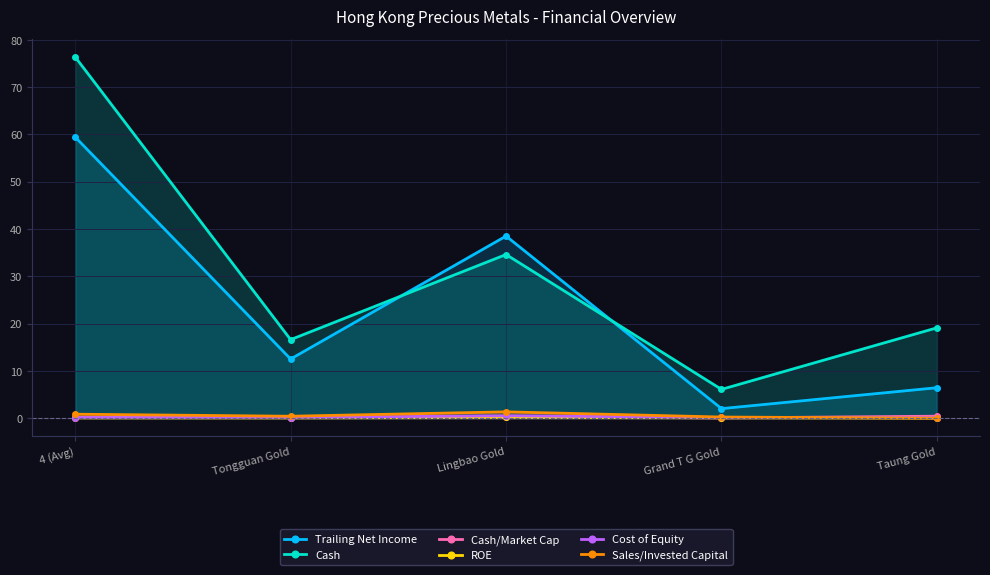

Count the Sales/Invested Capital values in the range 0 to 1.

4